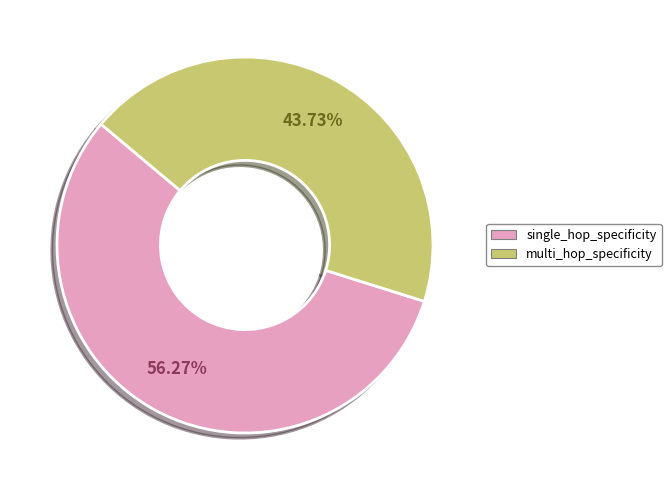

To the nearest percent, what is the average slice percentage?

50%